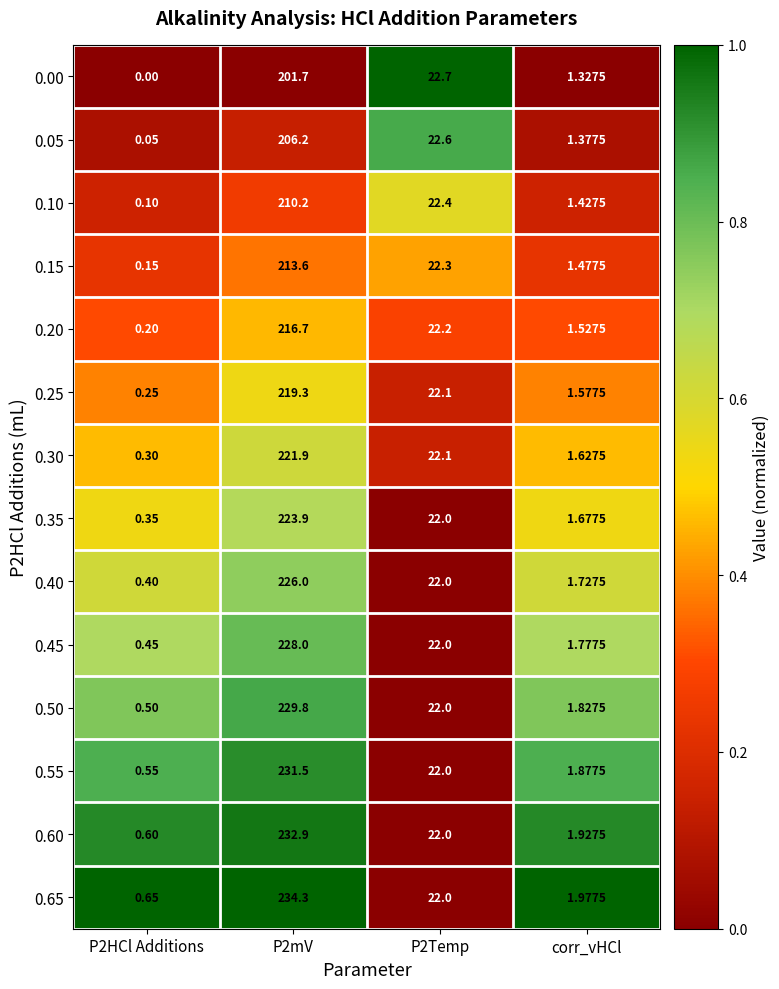

How many series are shown in this chart?

14